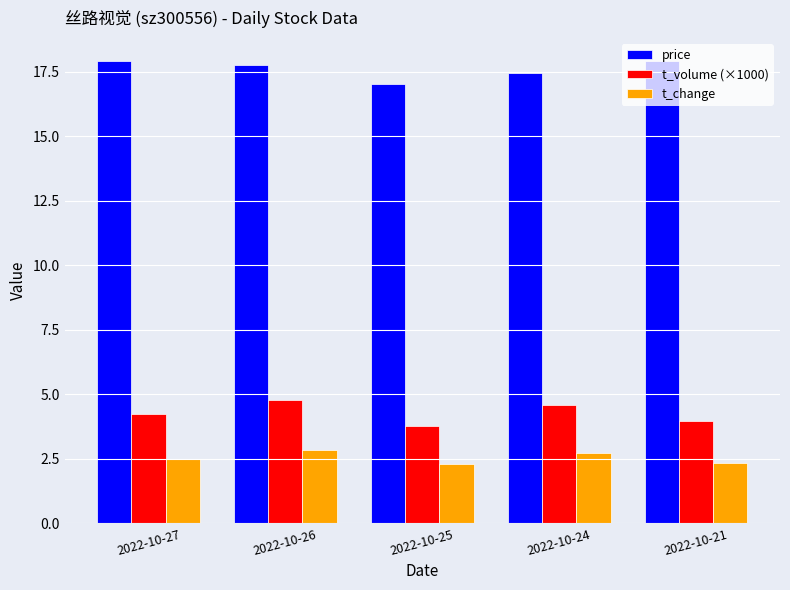

What is the minimum value for price?

17.0